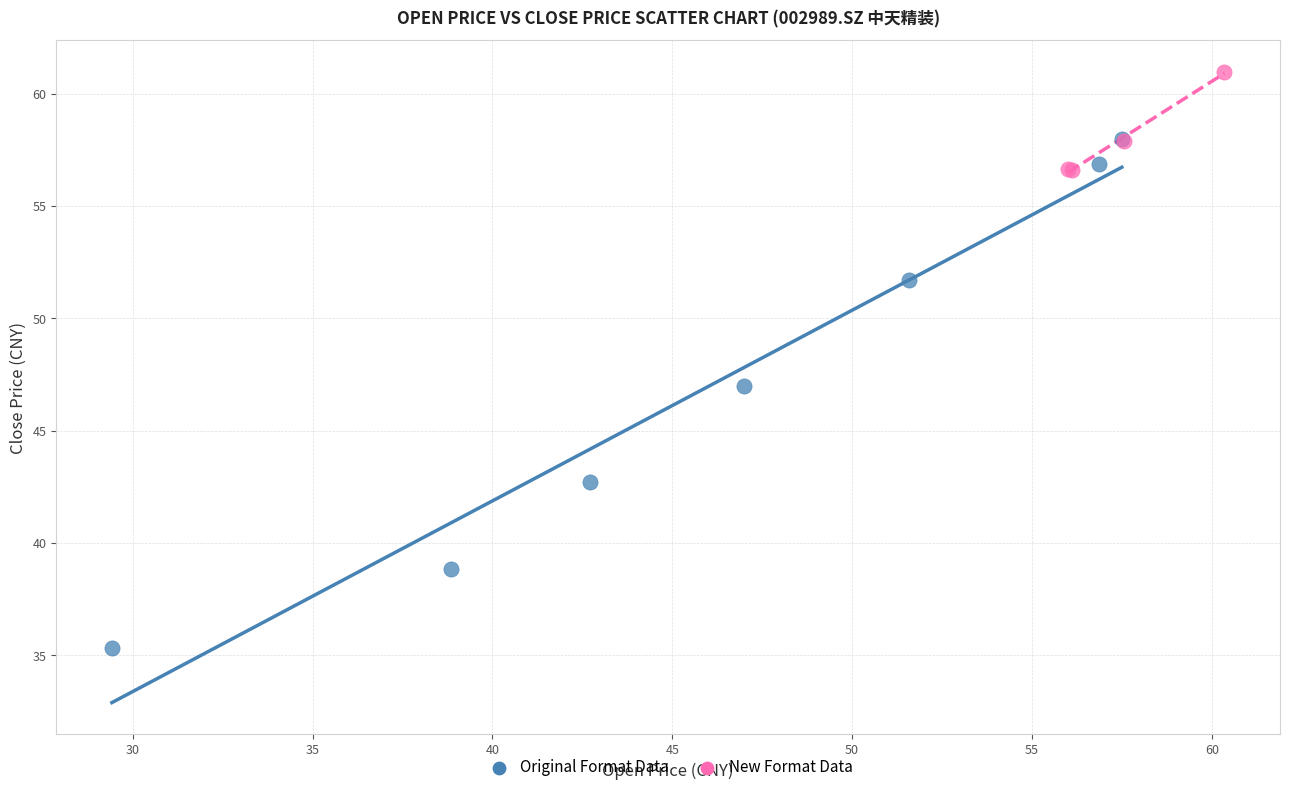

Which series contains the lowest Y value?

Original Format Data